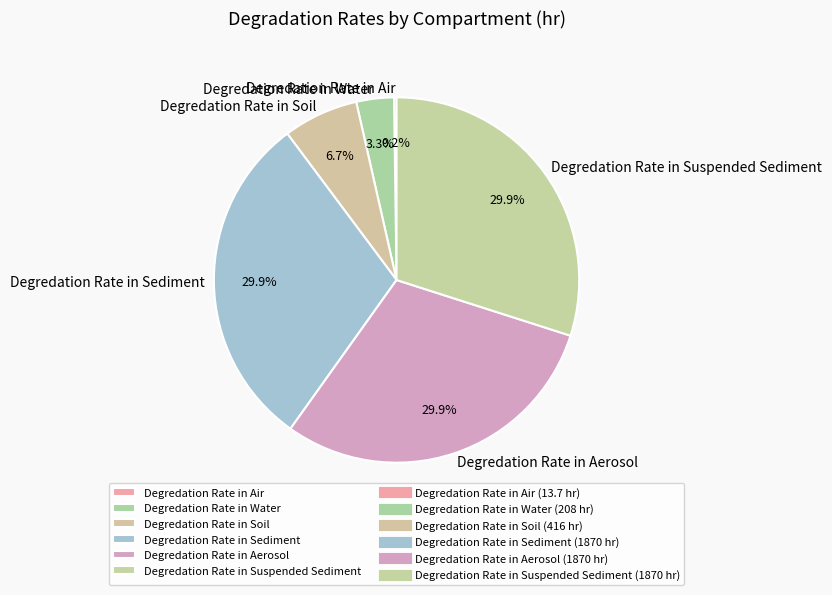

Approximately how many times larger is the value at Degredation Rate in Sediment compared to Degredation Rate in Soil?

4.5